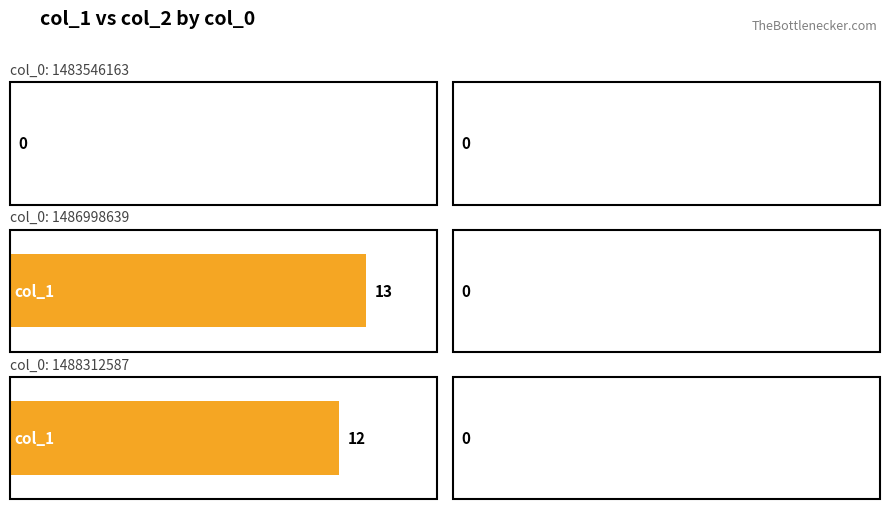

How many bars are there in total?

6